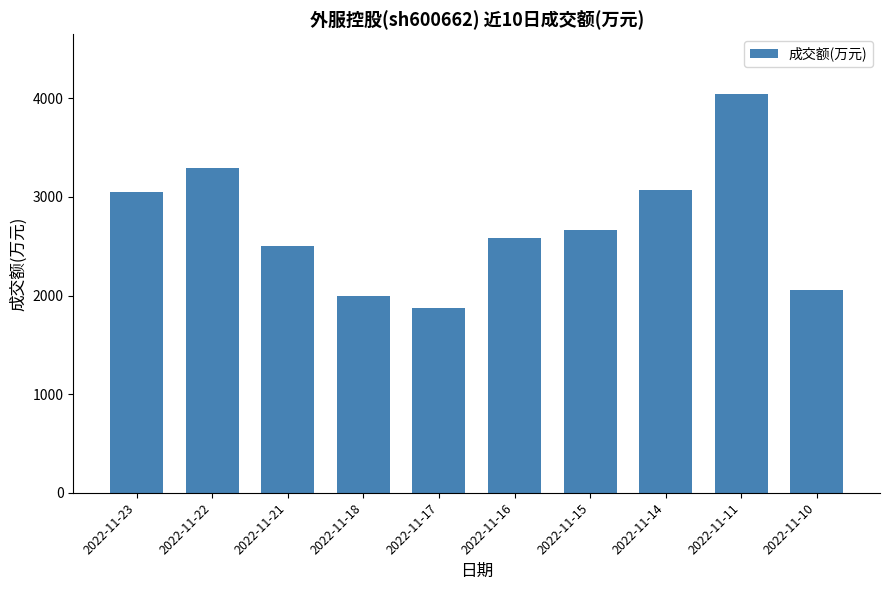

How many bars are there in total?

10